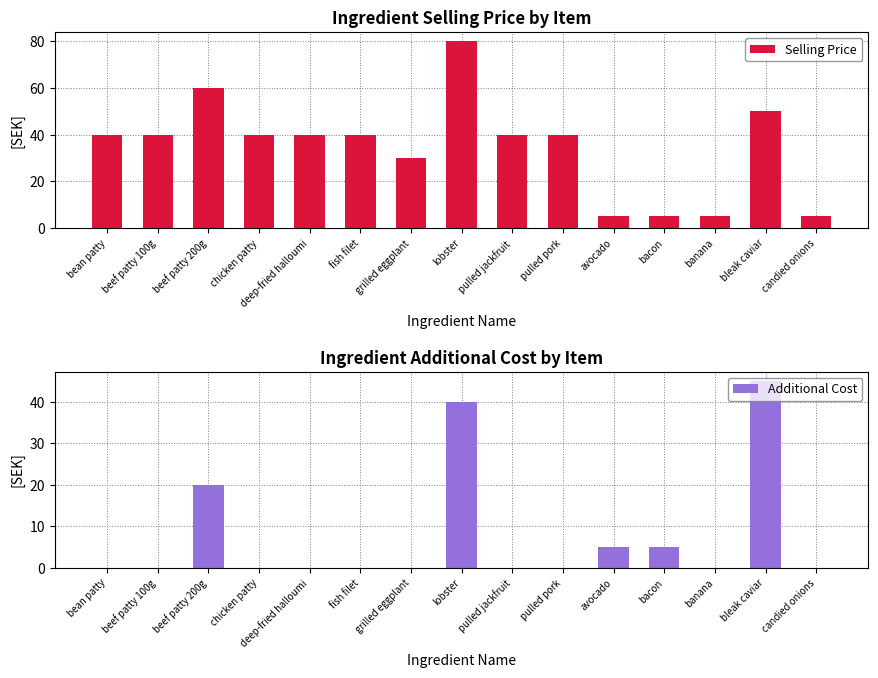

Is the value of Additional Cost at candied onions greater than the value of Selling Price at chicken patty?

No